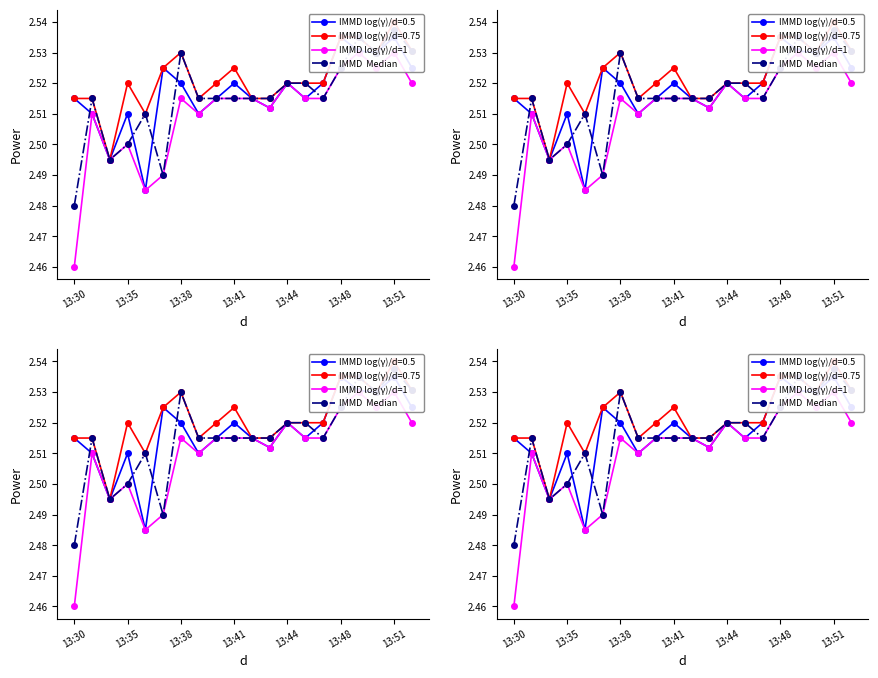

What is the value of the IMMD log(γ)/d=1 point at the 3rd from the left?

2.5